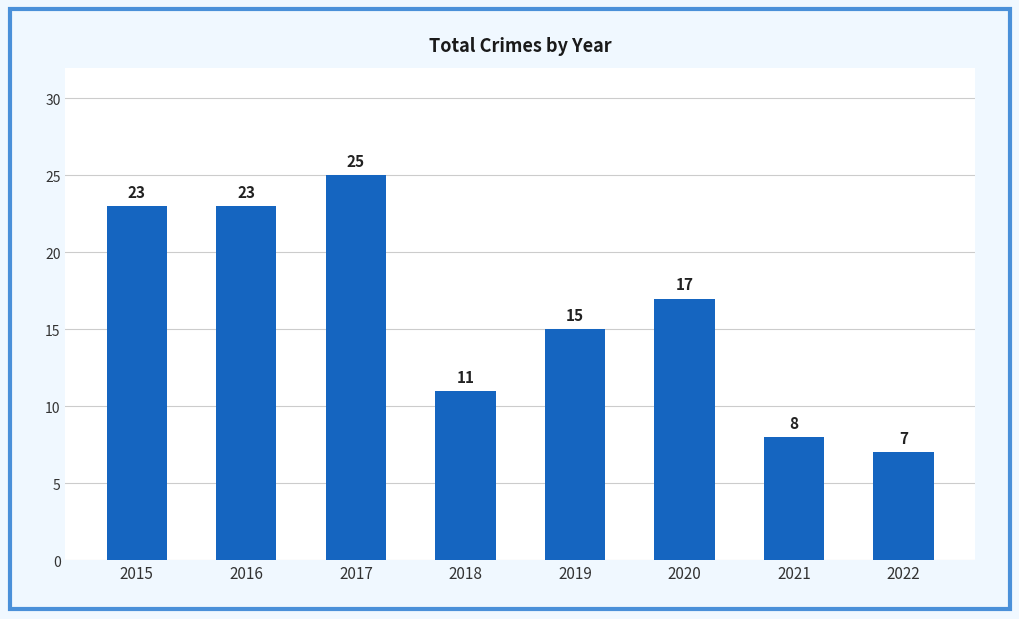

What is the minimum value shown in the chart?

7